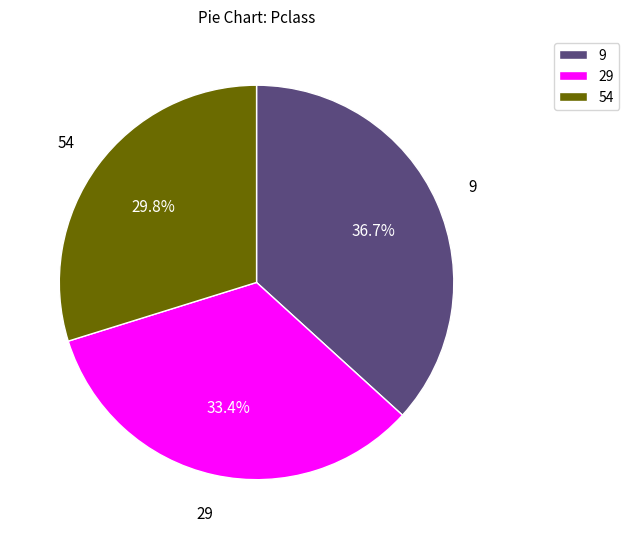

How much of the chart is everything except 29?

66.6%